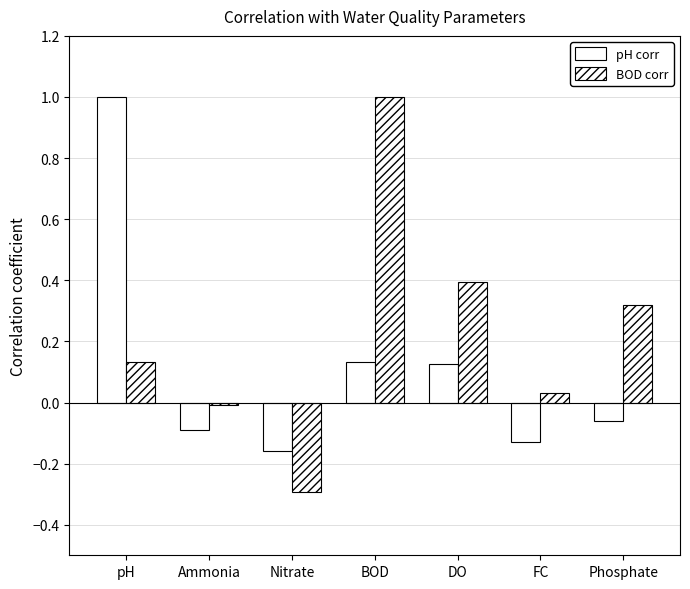

What is the total value across all series at Phosphate?

0.3